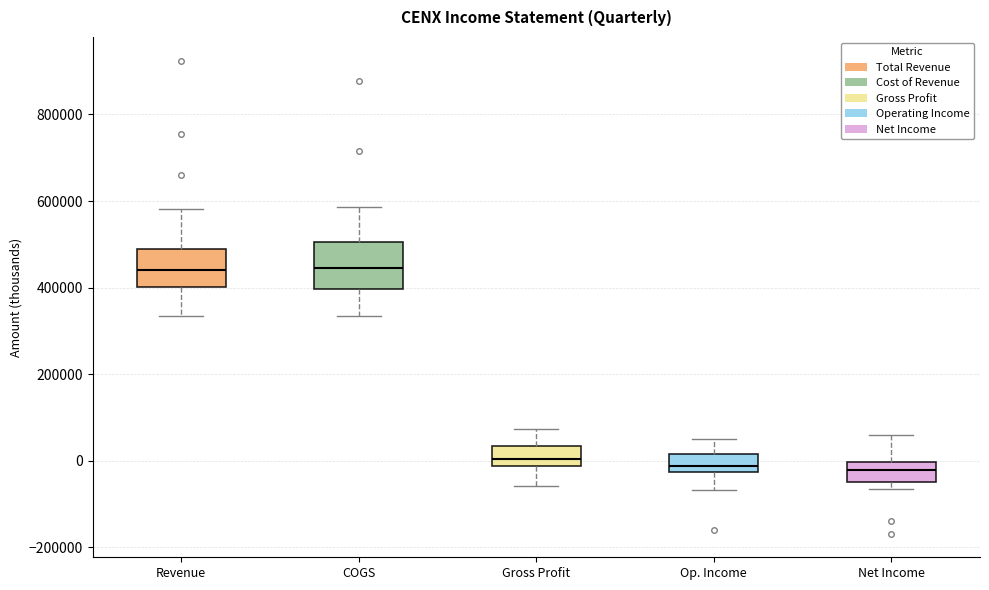

Where does the upper whisker of the box for Op. Income end on the y-axis? The values are not printed on the chart, so give them approximately, as read against the axis.

60000